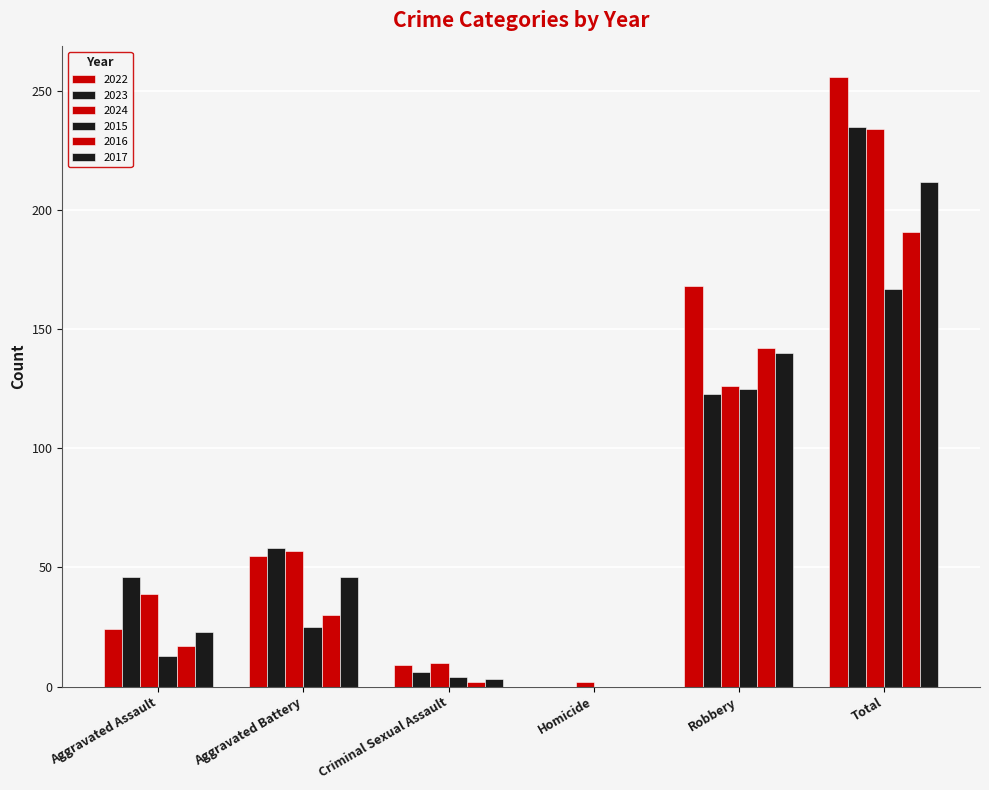

How many groups of bars are there?

6